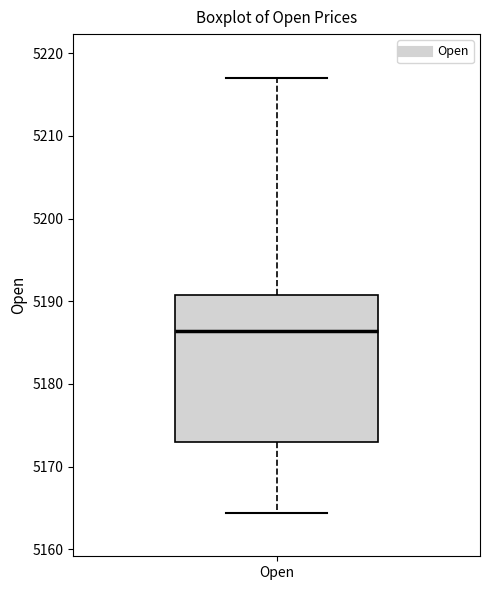

Read this box plot against the y-axis: the position of the median line, the range covered by the box, and the ends of both whiskers. The values are not printed on the chart, so give them approximately, as read against the axis.

median 5186, box 5173 to 5191, whiskers 5164 to 5217